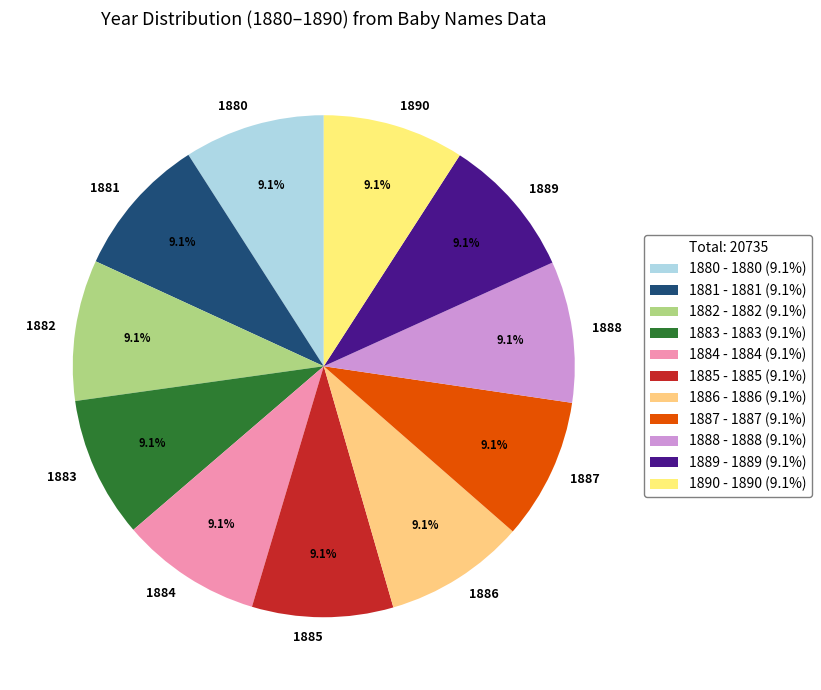

The 1890 slice represents 9% of the pie. True or false?

True